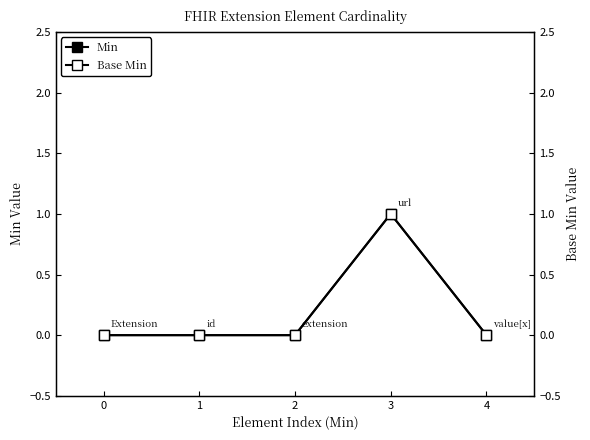

The value of Base Min at 3 is 1. True or false?

False